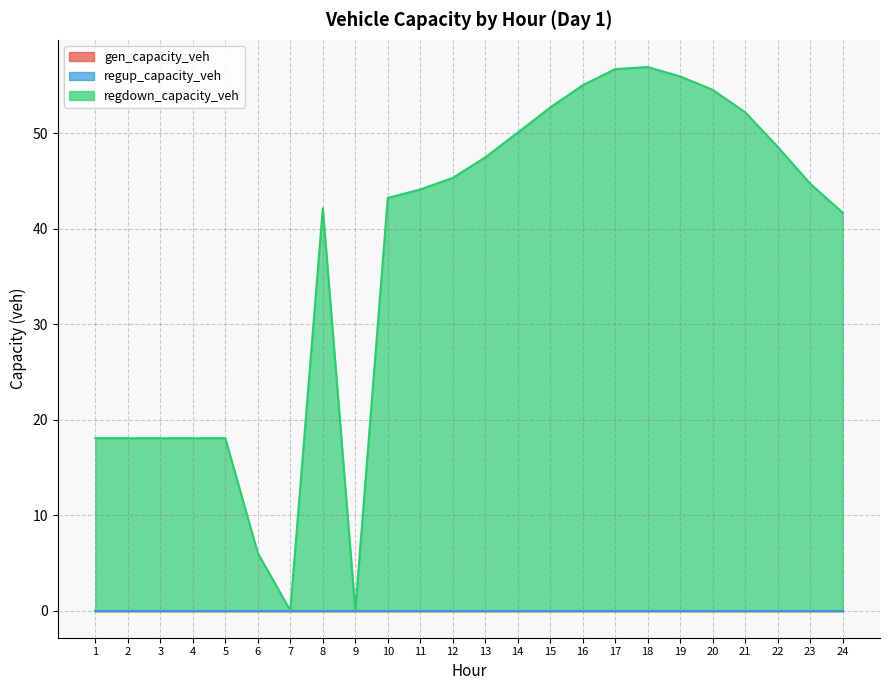

What are all the series names shown in the legend?

gen_capacity_veh, regup_capacity_veh, regdown_capacity_veh